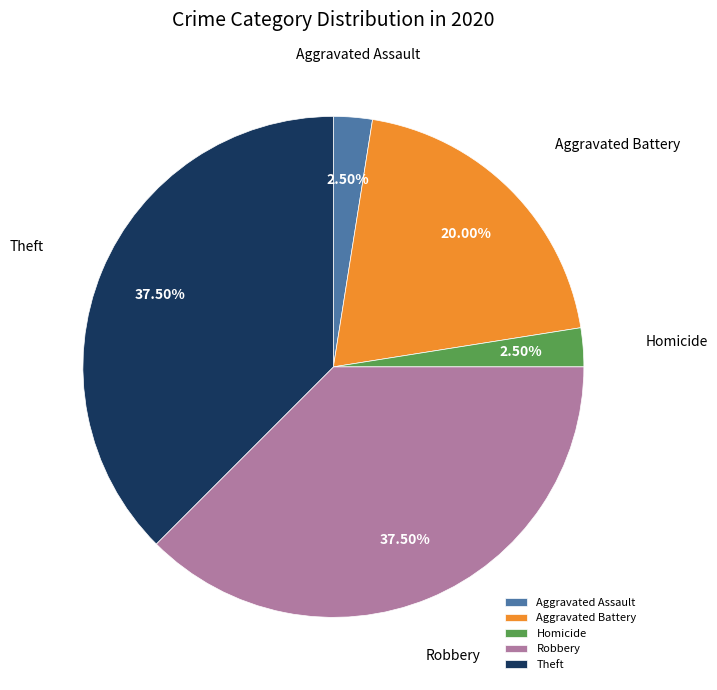

Is there any slice that represents more than half of the pie?

No